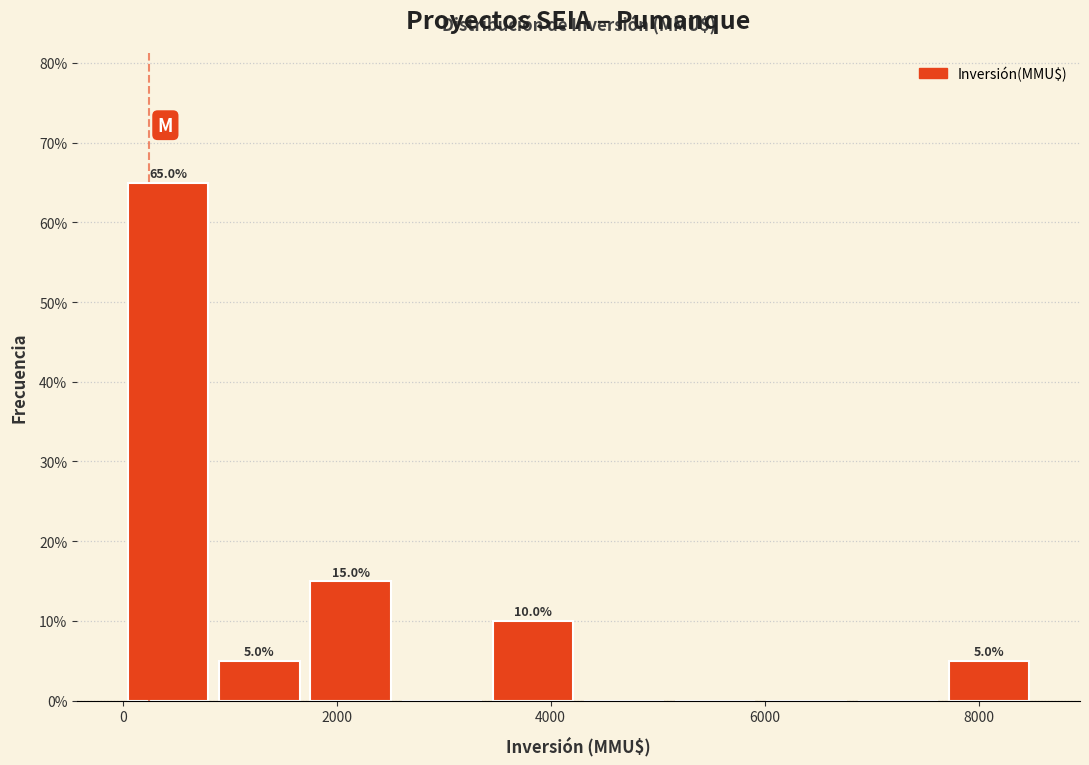

Over which range of the x-axis is the bar tallest?

0 to 800